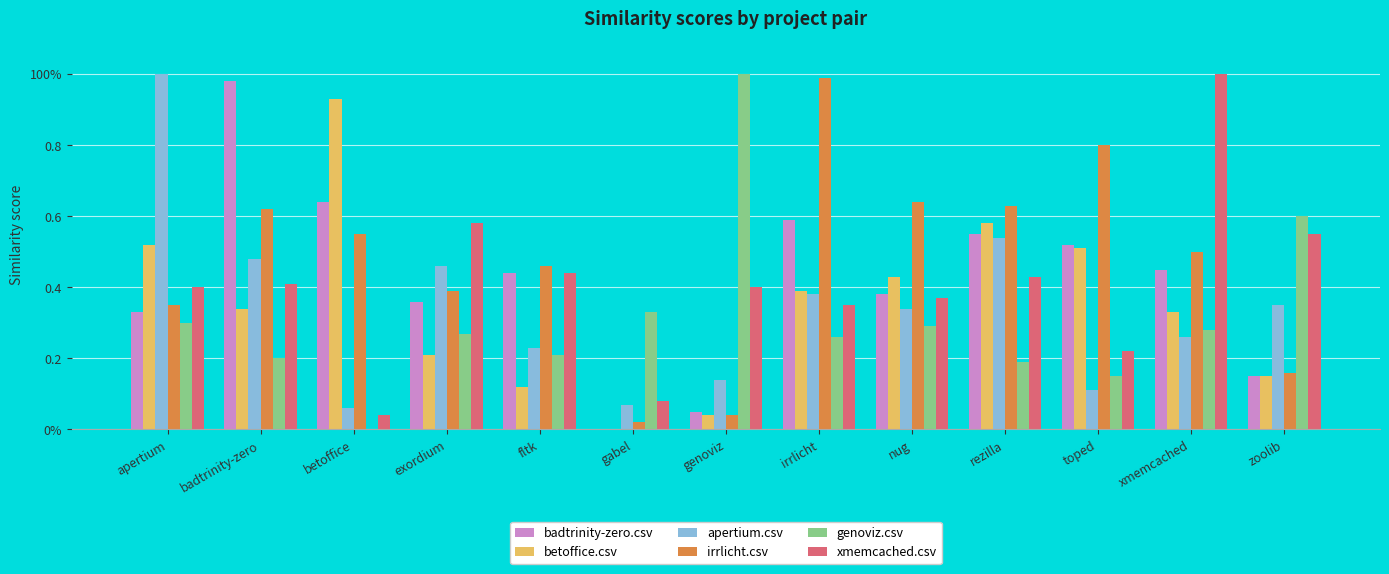

Are the bars horizontal?

No